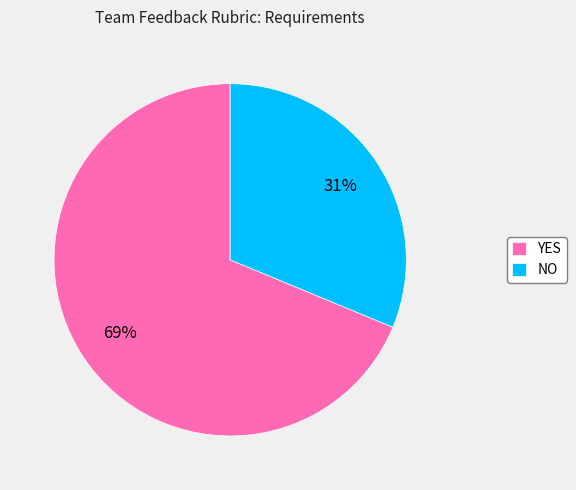

Is it true that NO is 31% of the pie?

True